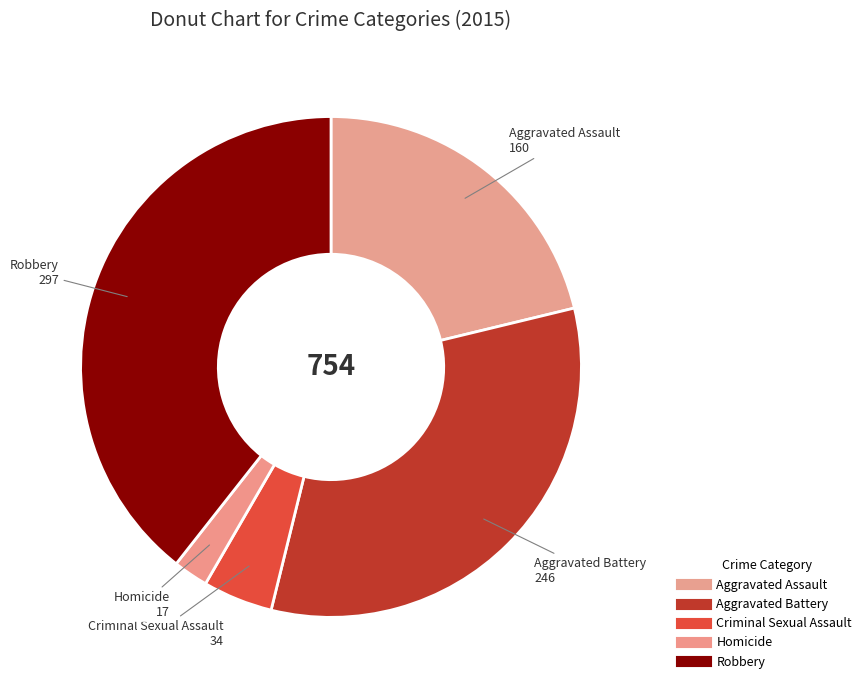

What is the change in value from Criminal Sexual Assault to Robbery?

+263